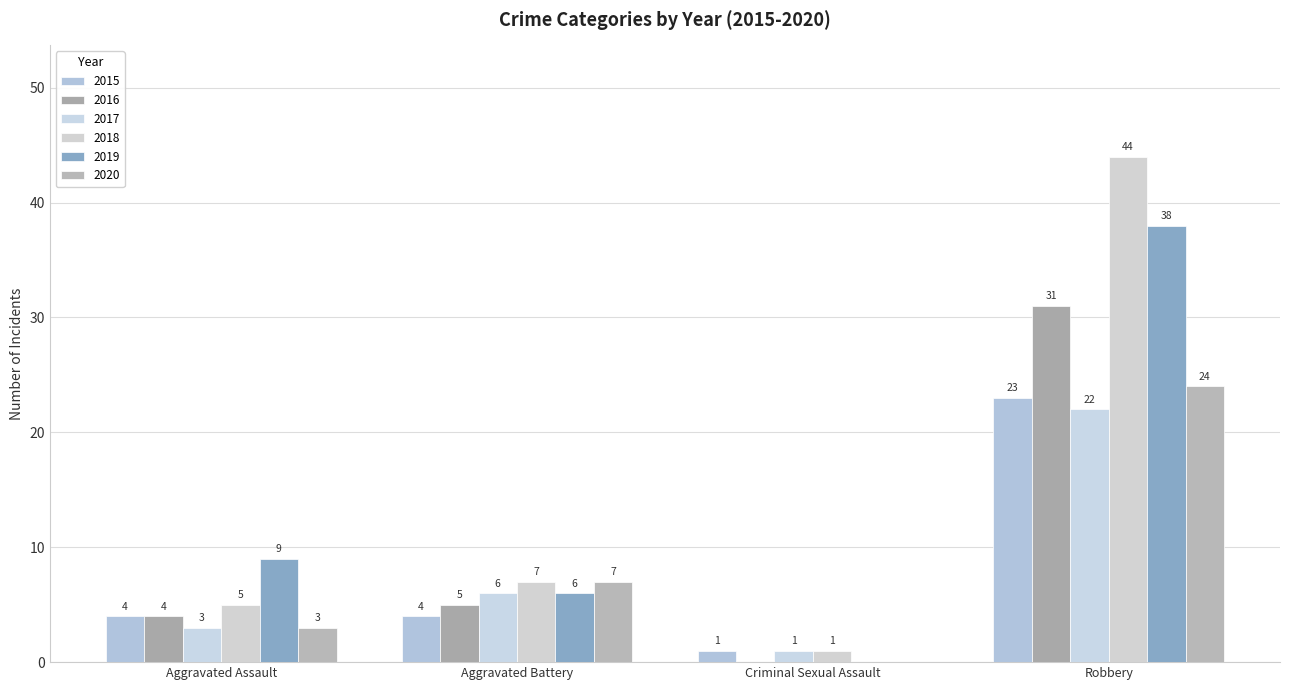

Which category has the lowest value in the 2020 series?

Criminal Sexual Assault